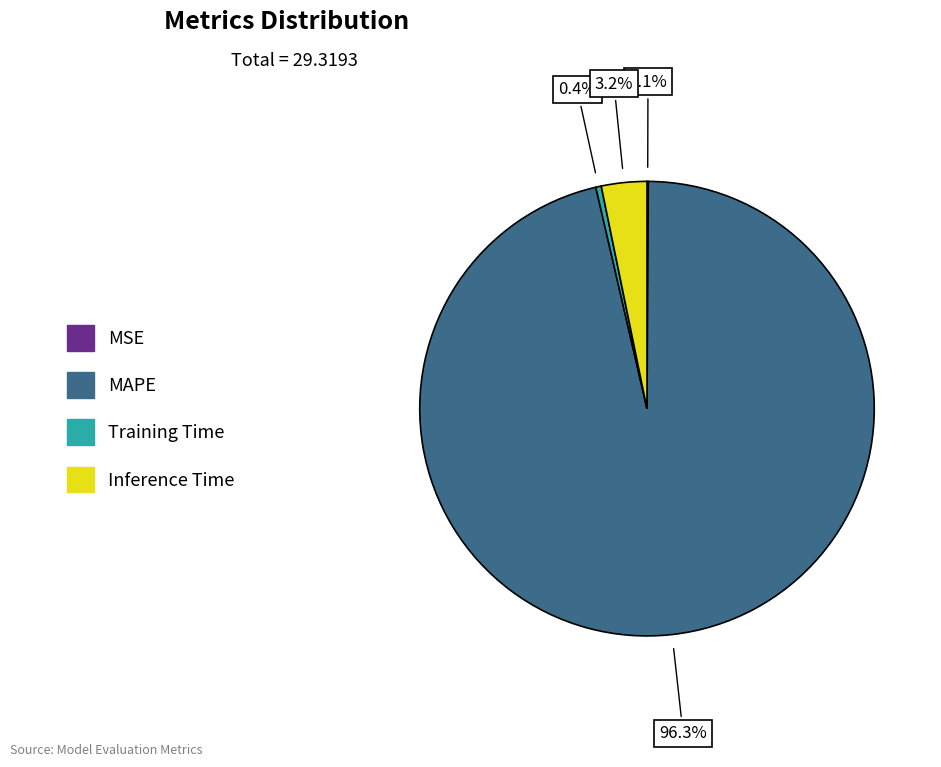

What is the total percentage of Inference Time and MAPE?

99.5%